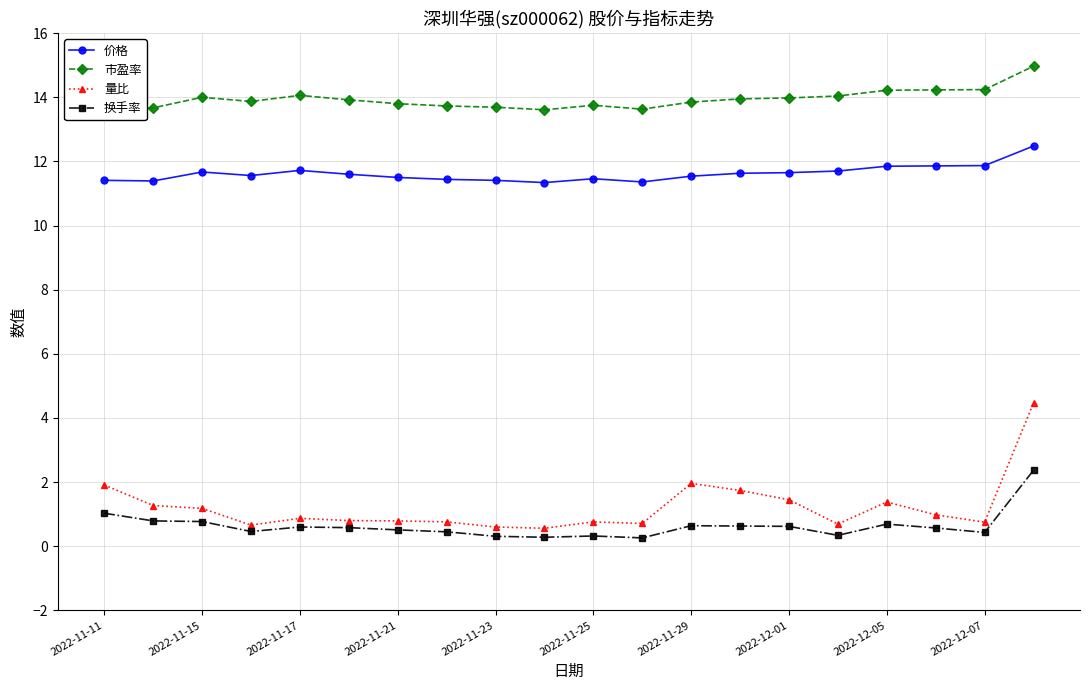

Which series has the largest total across all categories?

市盈率